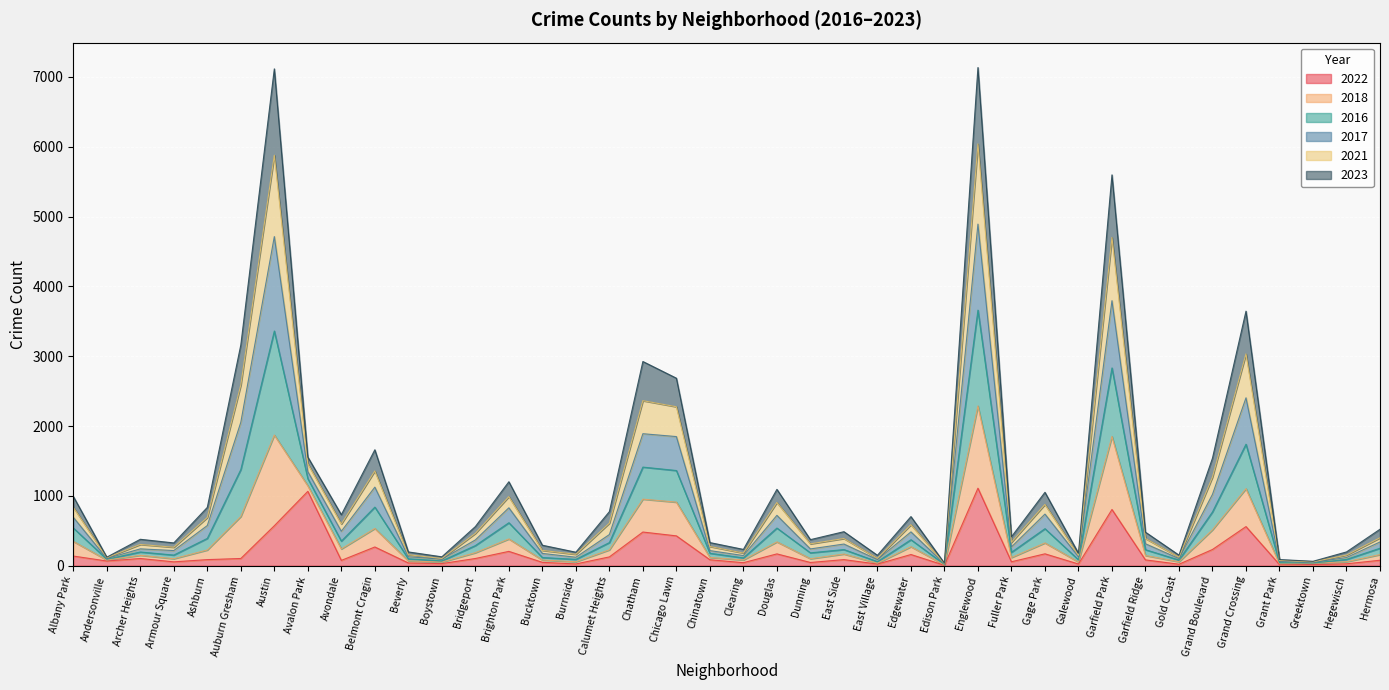

What is the highest value of the 2022 series?

1110